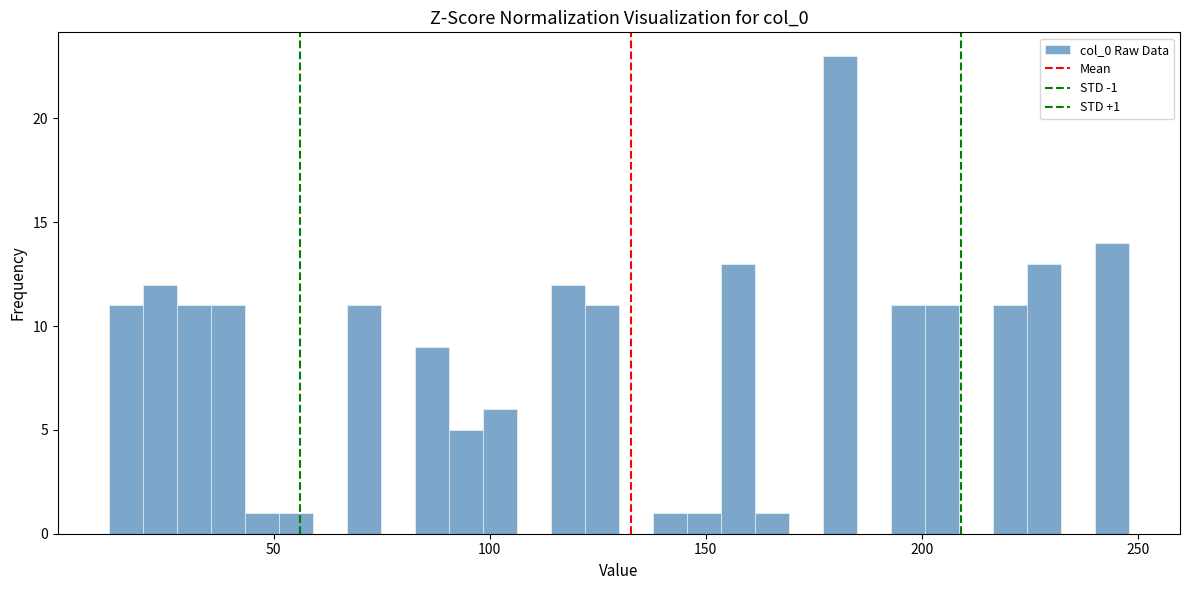

Read against the x-axis, roughly where is the centre of the tallest bar?

180